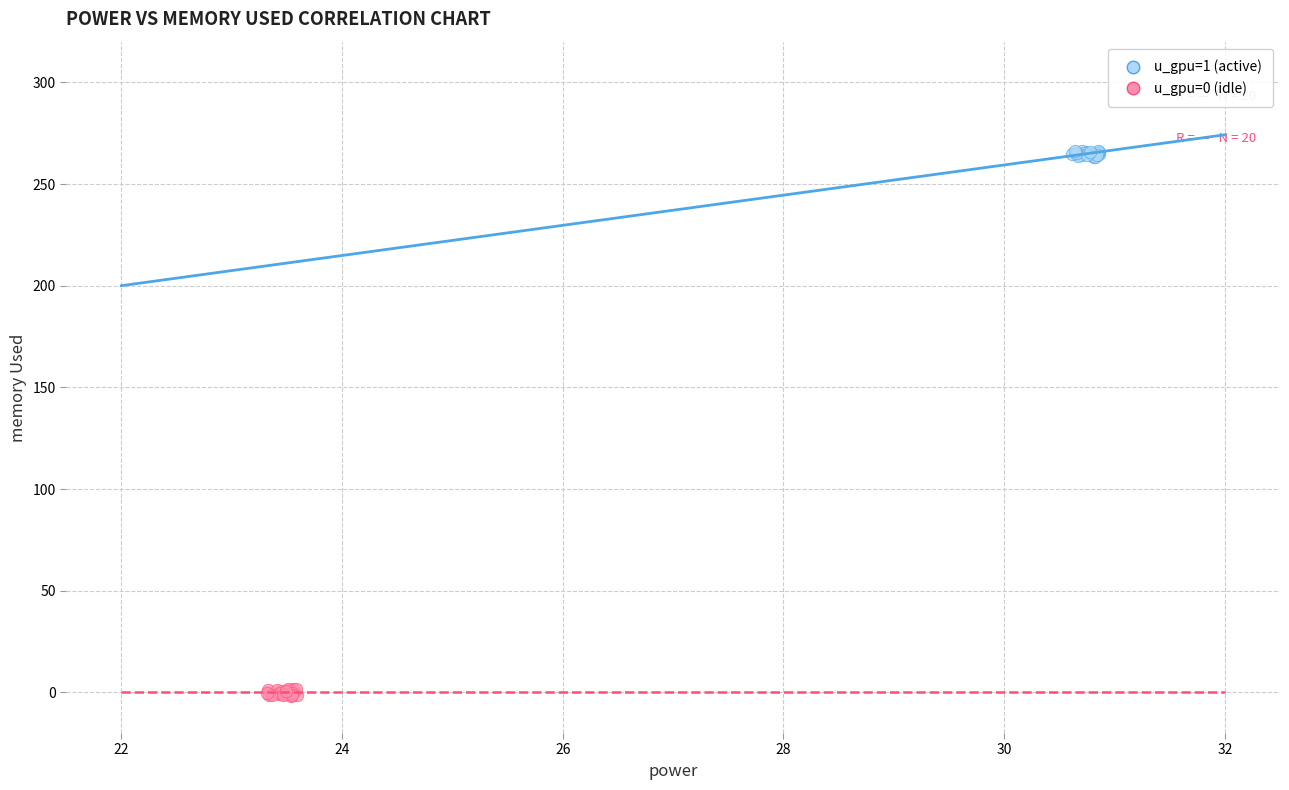

Which series reaches the maximum Y coordinate?

u_gpu=1 (active)